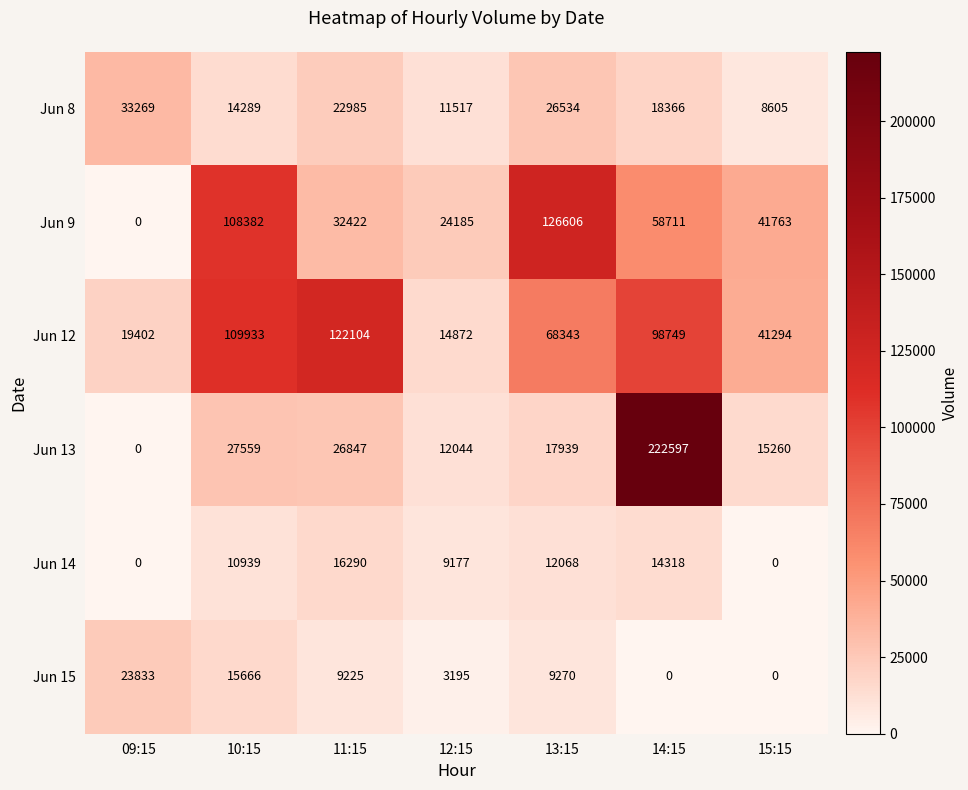

At 12:15, list the series in order from smallest to largest.

Jun 15, Jun 14, Jun 8, Jun 13, Jun 12, Jun 9